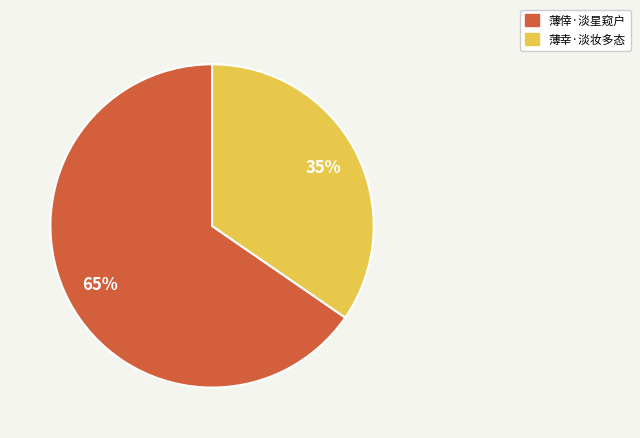

Does 薄幸·淡妆多态 account for over 50% of the chart?

No